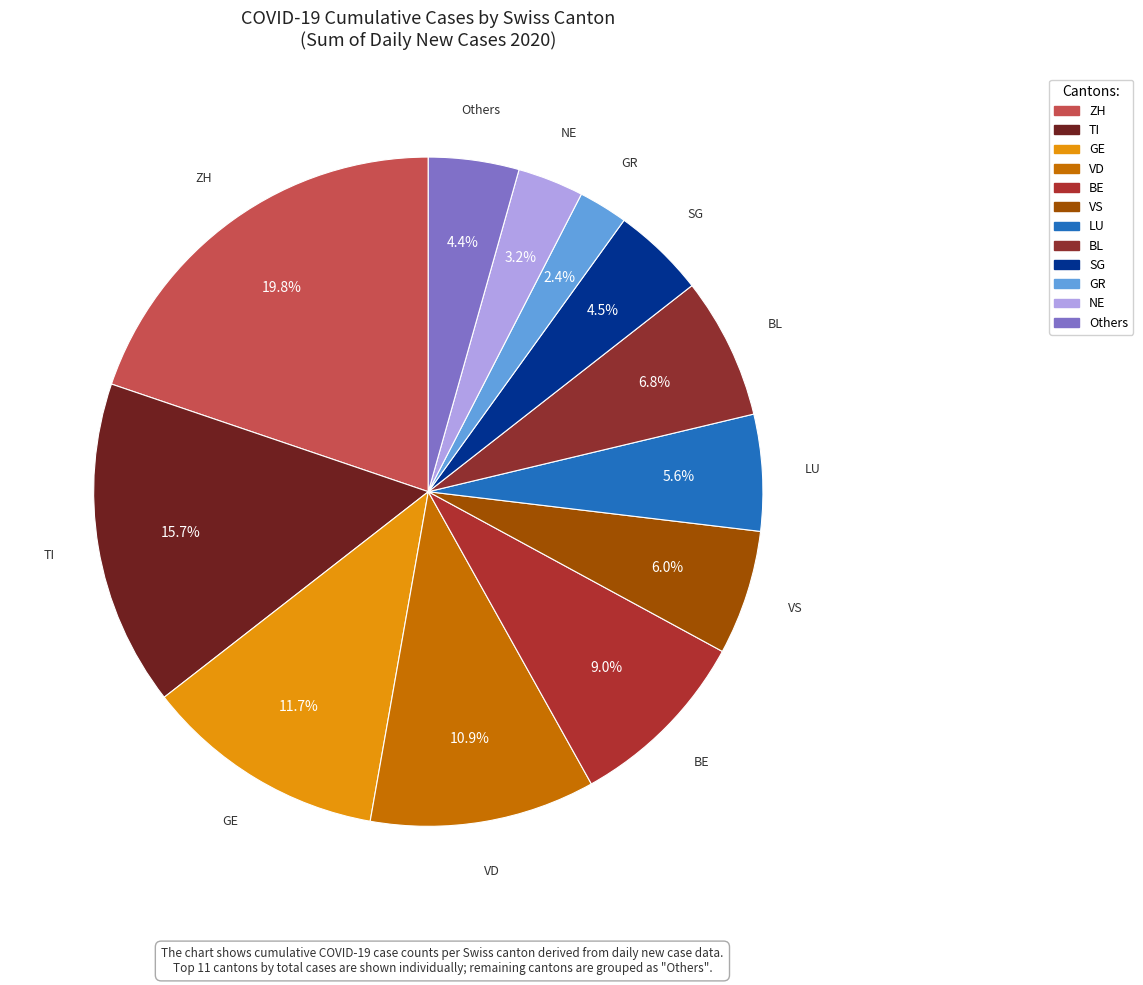

What is the largest slice in the pie chart?

ZH